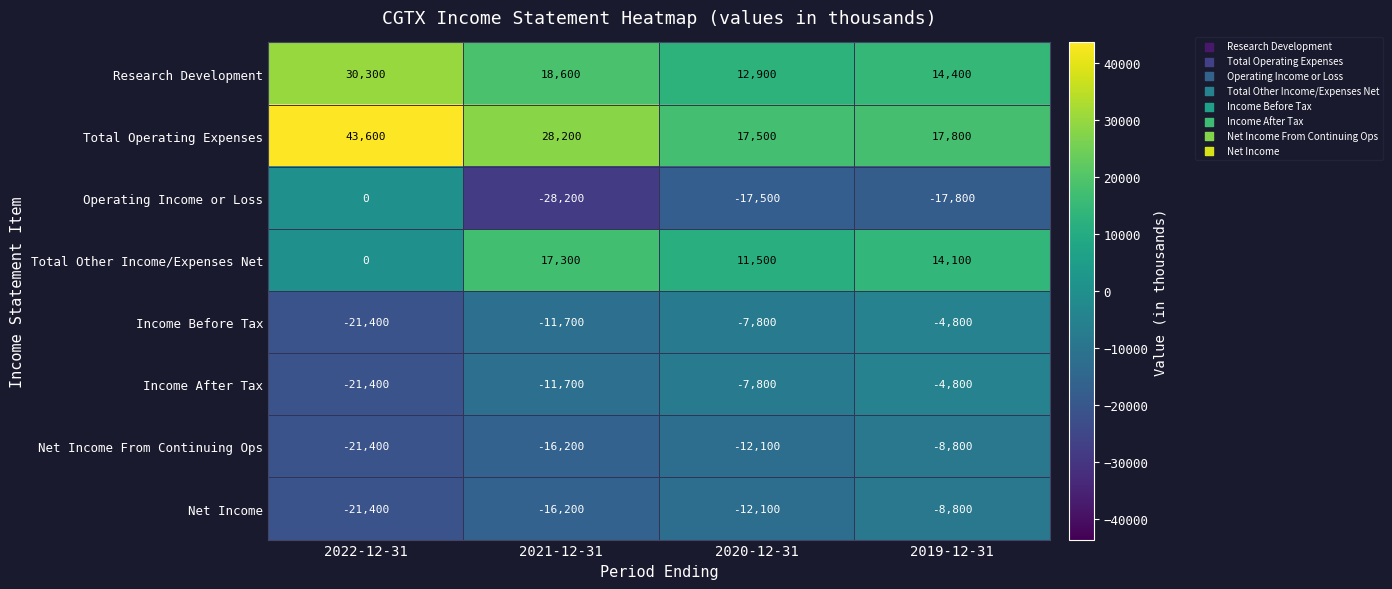

The value of Operating Income or Loss at 2022-12-31 is 0. True or false?

True